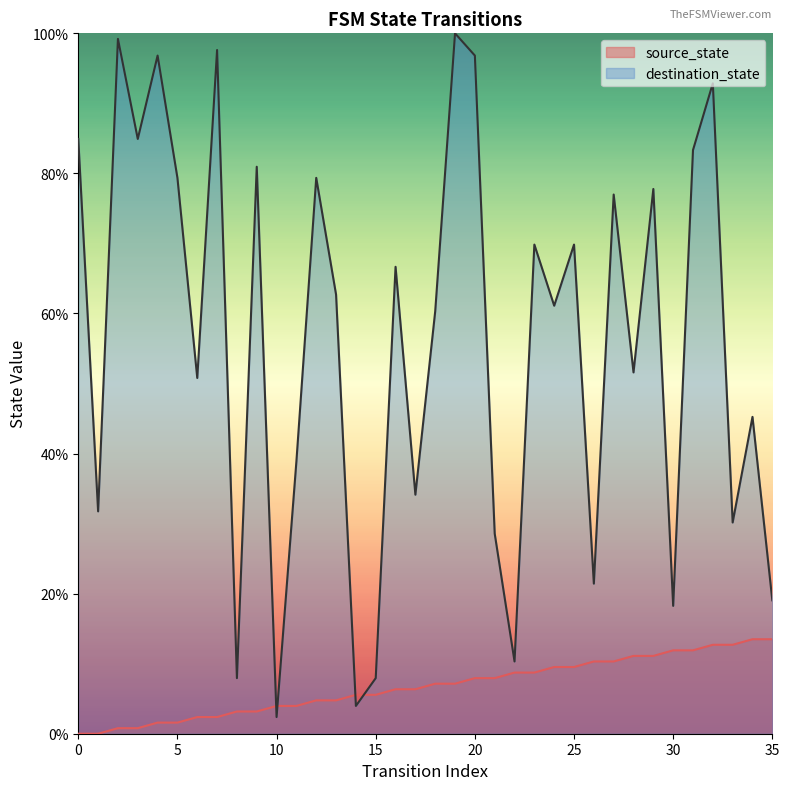

Reading left to right, transcribe all the data shown in this chart.

source_state: 0.0	0.0	0.8	0.8	1.6	1.6	2.4	2.4	3.2	3.2	4.0	4.0	4.8	4.8	5.6	5.6	6.3	6.3	7.1	7.1	7.9	7.9	8.7	8.7	9.5	9.5	10.3	10.3	11.1	11.1	11.9	11.9	12.7	12.7	13.5	13.5
destination_state: 84.9	31.7	99.2	84.9	96.8	79.4	50.8	97.6	7.9	81.0	2.4	38.9	79.4	62.7	4.0	7.9	66.7	34.1	60.3	100.0	96.8	28.6	10.3	69.8	61.1	69.8	21.4	77.0	51.6	77.8	18.3	83.3	92.9	30.2	45.2	19.0